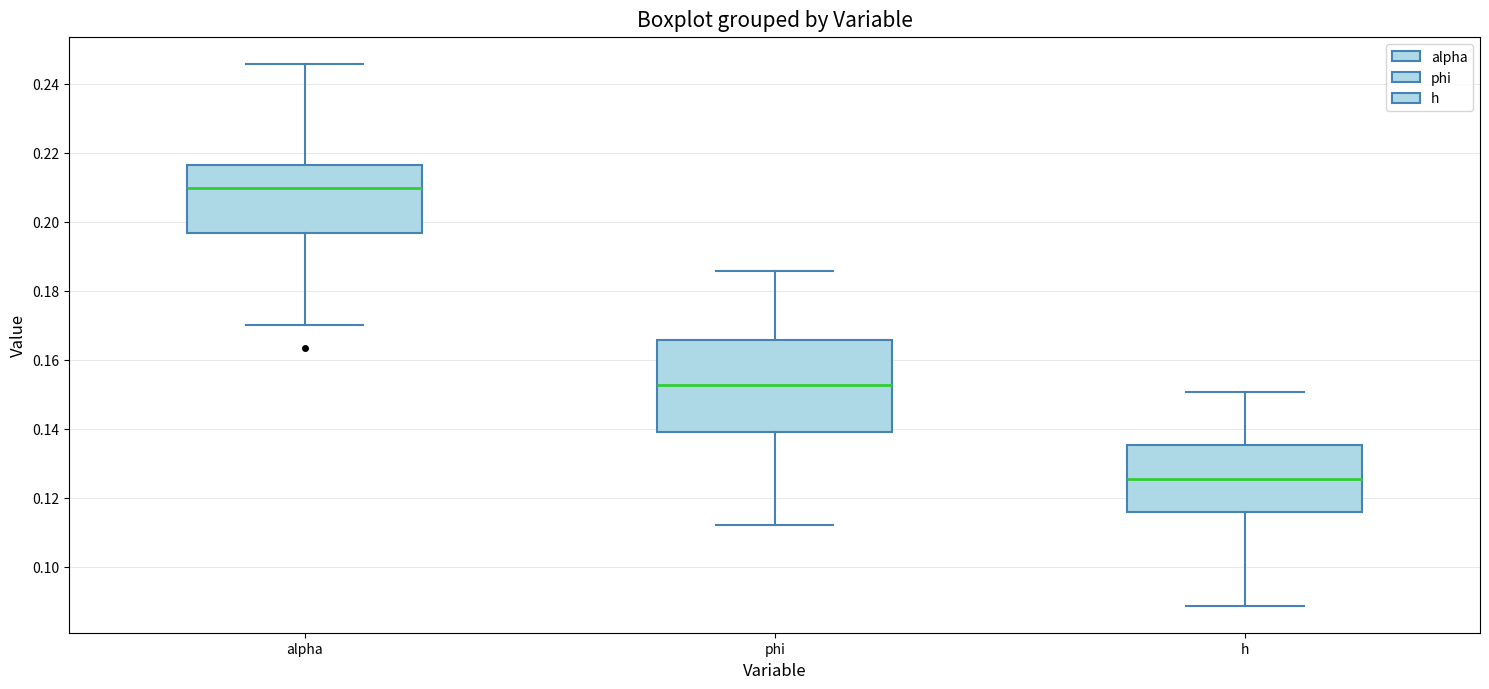

Which box has the highest median line?

alpha